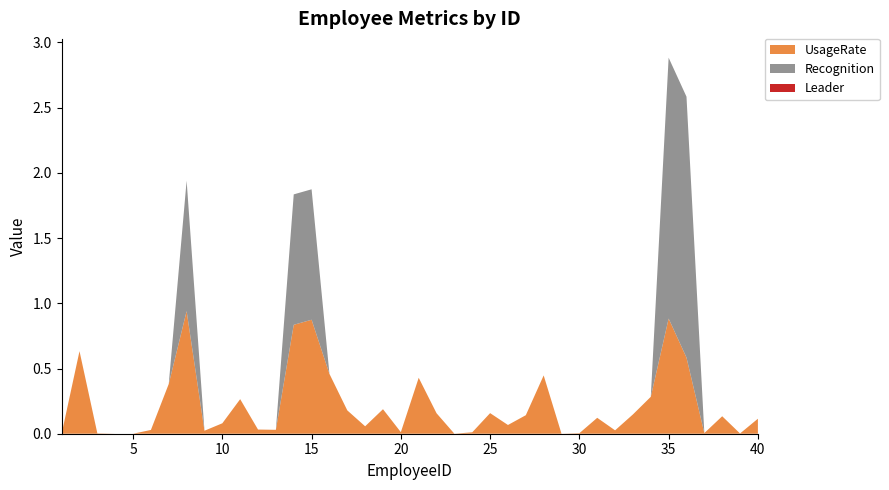

Reading left to right, transcribe all the data shown in this chart.

UsageRate: 1=0.0	2=0.6	3=0.0	4=0.0	5=0.0	6=0.0	7=0.4	8=0.9	9=0.0	10=0.1	11=0.3	12=0.0	13=0.0	14=0.8	15=0.9	16=0.5	17=0.2	18=0.1	19=0.2	20=0.0	21=0.4	22=0.2	23=0.0	24=0.0	25=0.2	26=0.1	27=0.1	28=0.4	29=0.0	30=0.0	31=0.1	32=0.0	33=0.1	34=0.3	35=0.9	36=0.6	37=0.0	38=0.1	39=0.0	40=0.1
Recognition: 1=0.0	2=0.0	3=0.0	4=0.0	5=0.0	6=0.0	7=0.0	8=1.0	9=0.0	10=0.0	11=0.0	12=0.0	13=0.0	14=1.0	15=1.0	16=0.0	17=0.0	18=0.0	19=0.0	20=0.0	21=0.0	22=0.0	23=0.0	24=0.0	25=0.0	26=0.0	27=0.0	28=0.0	29=0.0	30=0.0	31=0.0	32=0.0	33=0.0	34=0.0	35=2.0	36=2.0	37=0.0	38=0.0	39=0.0	40=0.0
Leader: 1=0.0	2=0.0	3=0.0	4=0.0	5=0.0	6=0.0	7=0.0	8=0.0	9=0.0	10=0.0	11=0.0	12=0.0	13=0.0	14=0.0	15=0.0	16=0.0	17=0.0	18=0.0	19=0.0	20=0.0	21=0.0	22=0.0	23=0.0	24=0.0	25=0.0	26=0.0	27=0.0	28=0.0	29=0.0	30=0.0	31=0.0	32=0.0	33=0.0	34=0.0	35=0.0	36=0.0	37=0.0	38=0.0	39=0.0	40=0.0